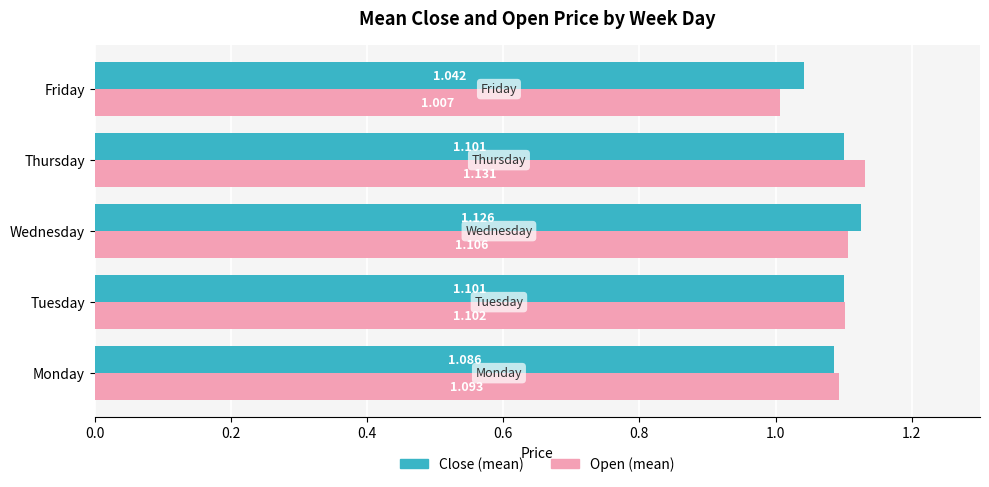

Is the value of Close (mean) at Thursday greater than the value of Open (mean) at Tuesday?

No